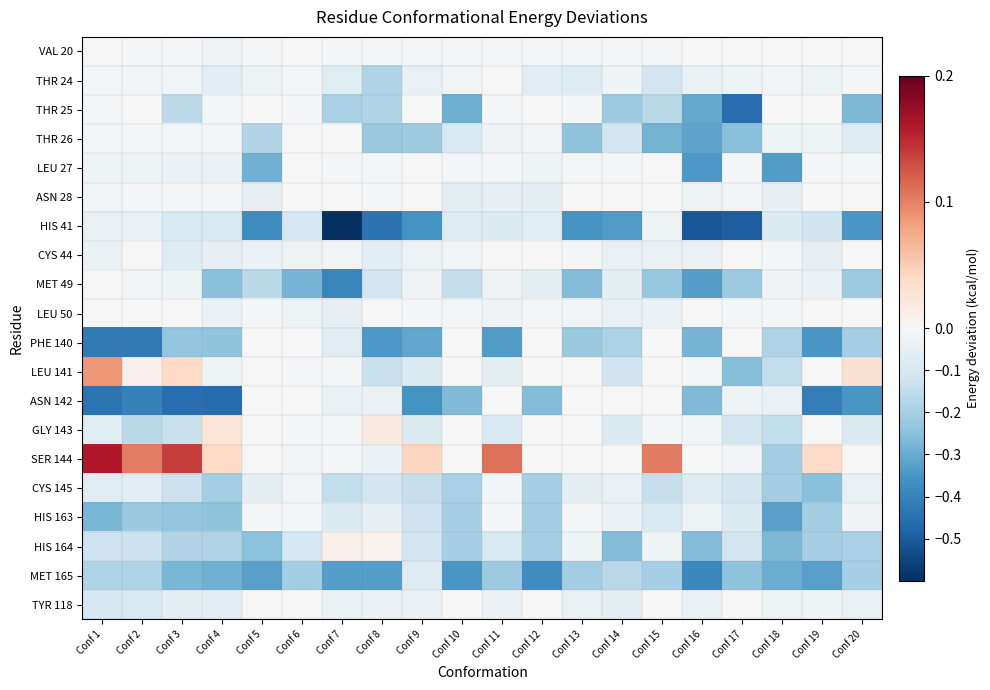

Between Conf 19 and Conf 17, which is larger?

Conf 19